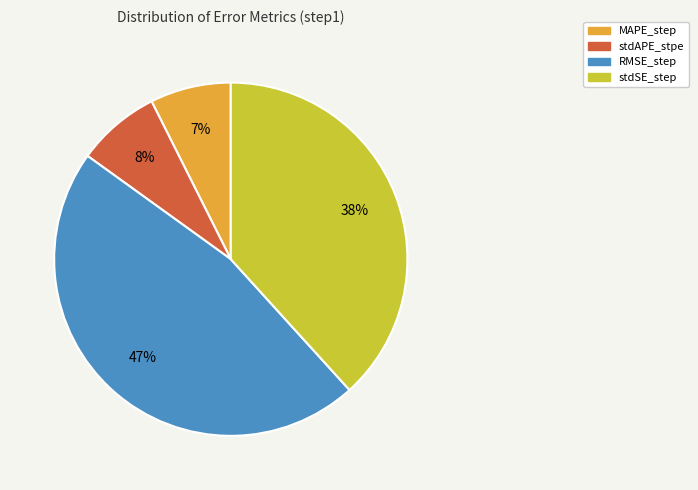

What is the largest slice in the pie chart?

RMSE_step